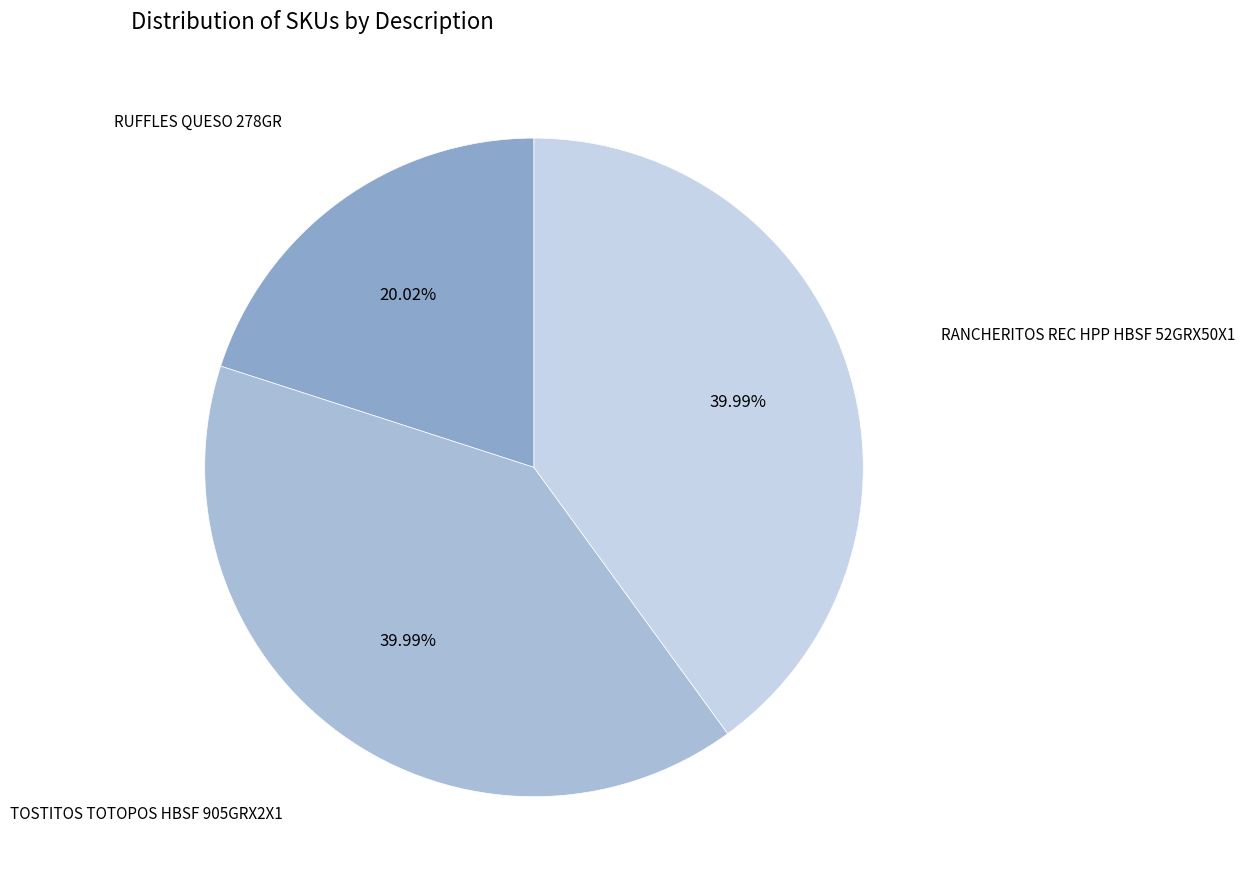

What is the total percentage of RUFFLES QUESO 278GR and RANCHERITOS REC HPP HBSF 52GRX50X1?

60.0%